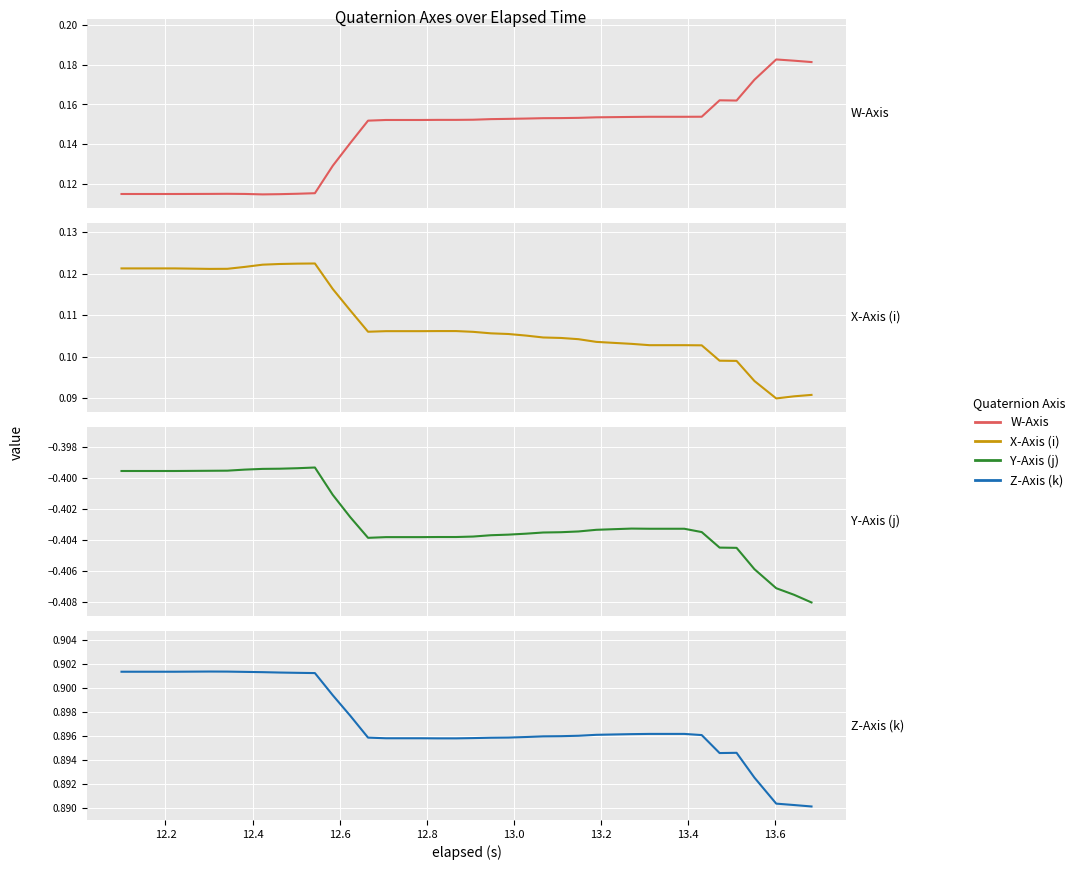

Rank the series by their maximum value, from highest to lowest.

Z-Axis (k), W-Axis, X-Axis (i), Y-Axis (j)